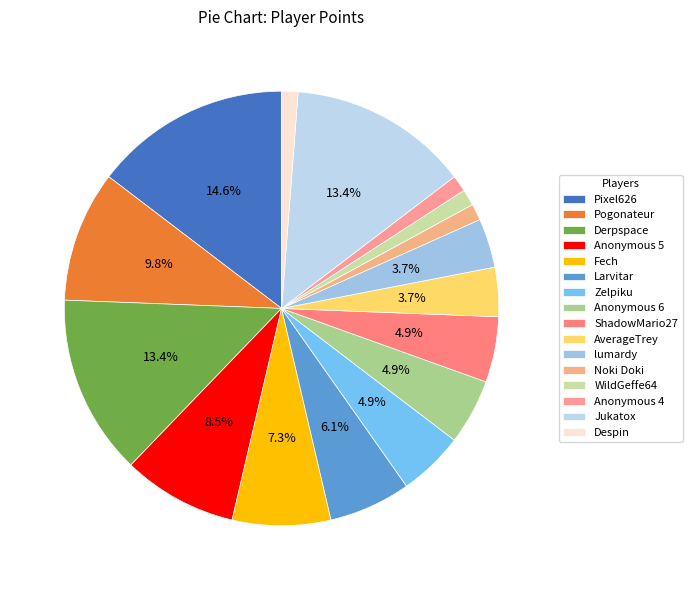

How many slices are in this pie chart?

16